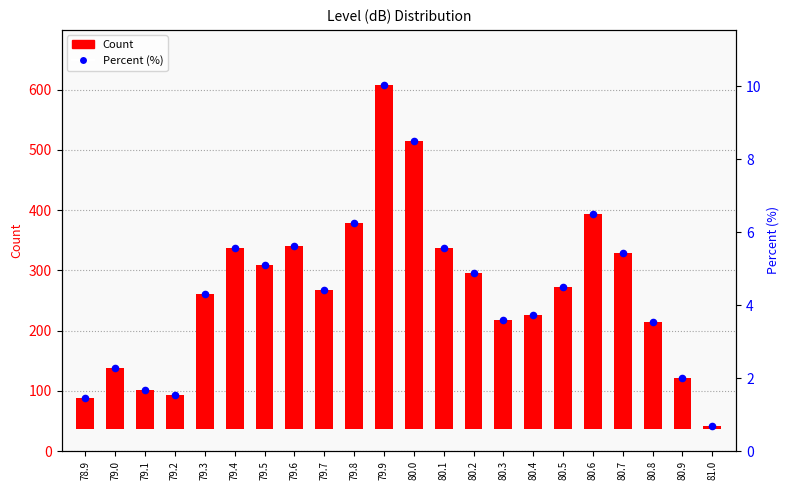

Which series reaches the minimum Y coordinate?

Percent